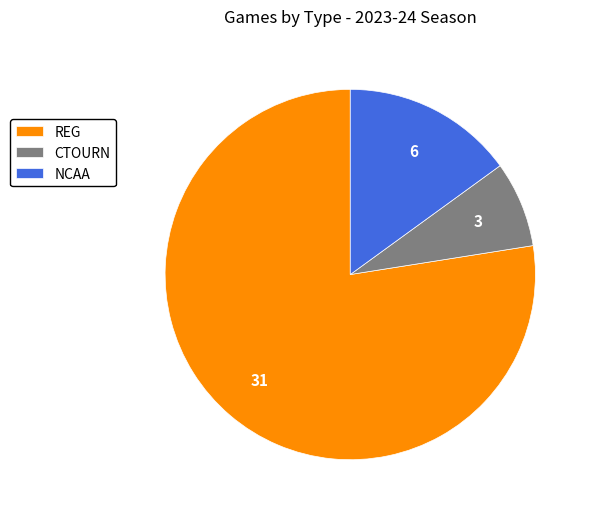

Is the sum of NCAA and CTOURN greater than half?

No